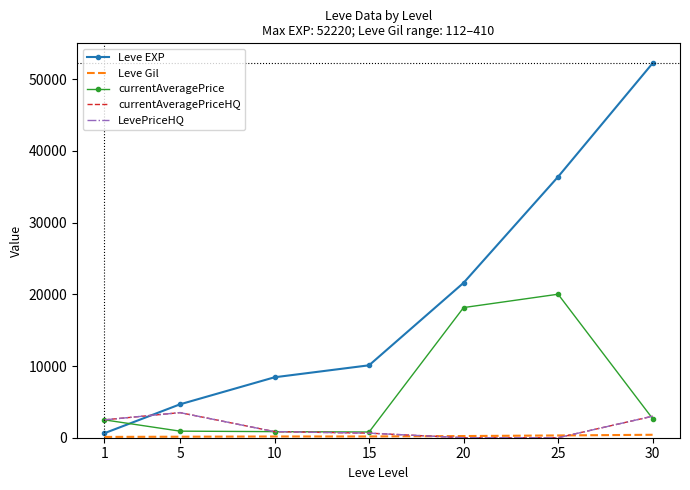

In currentAveragePrice, how many points are higher than both neighbors (excluding endpoints)?

1